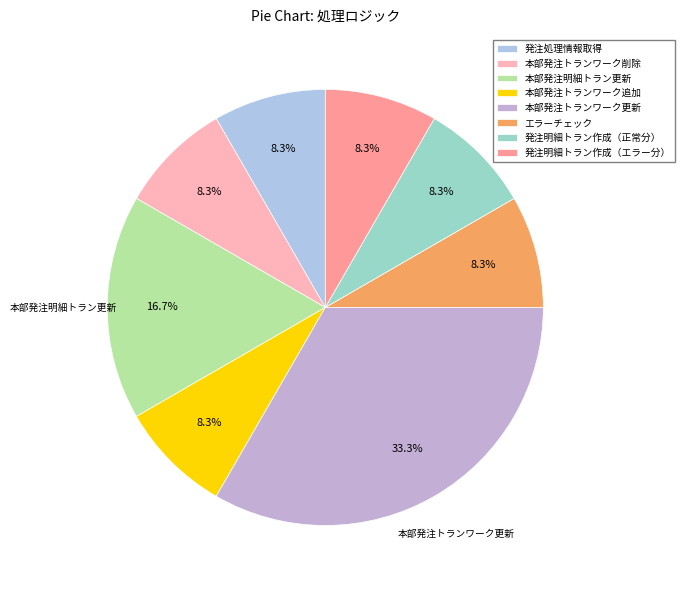

To the nearest percent, what is the average slice percentage?

12%